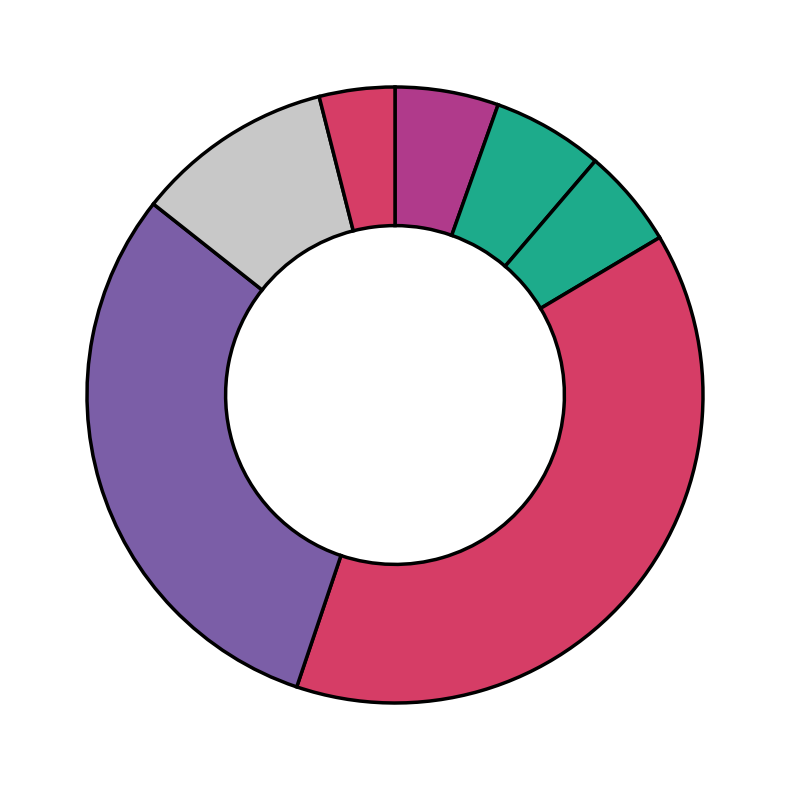

How many slices are in this pie chart?

7